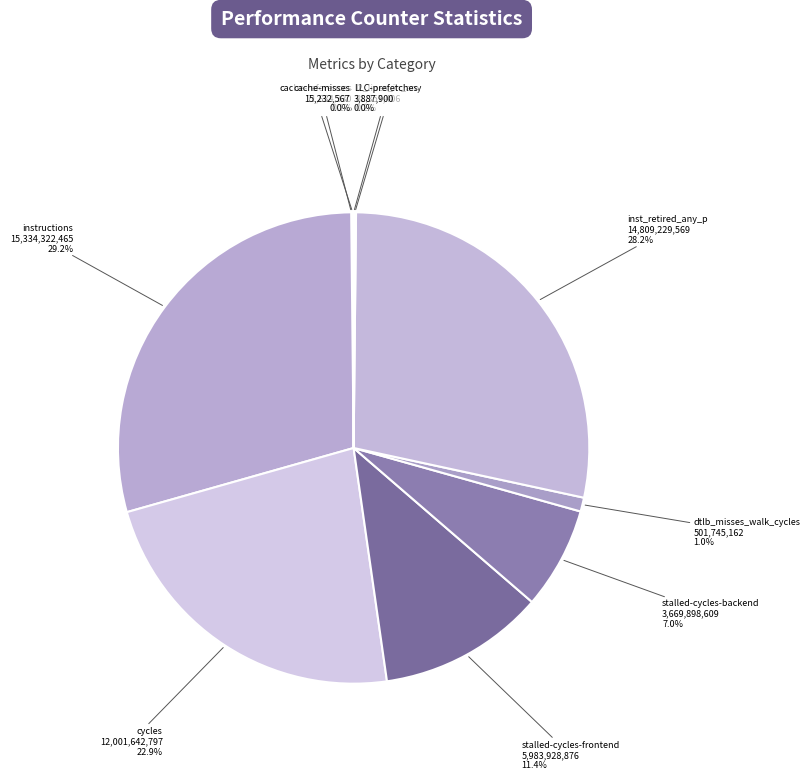

What is the largest slice in the pie chart?

instructions